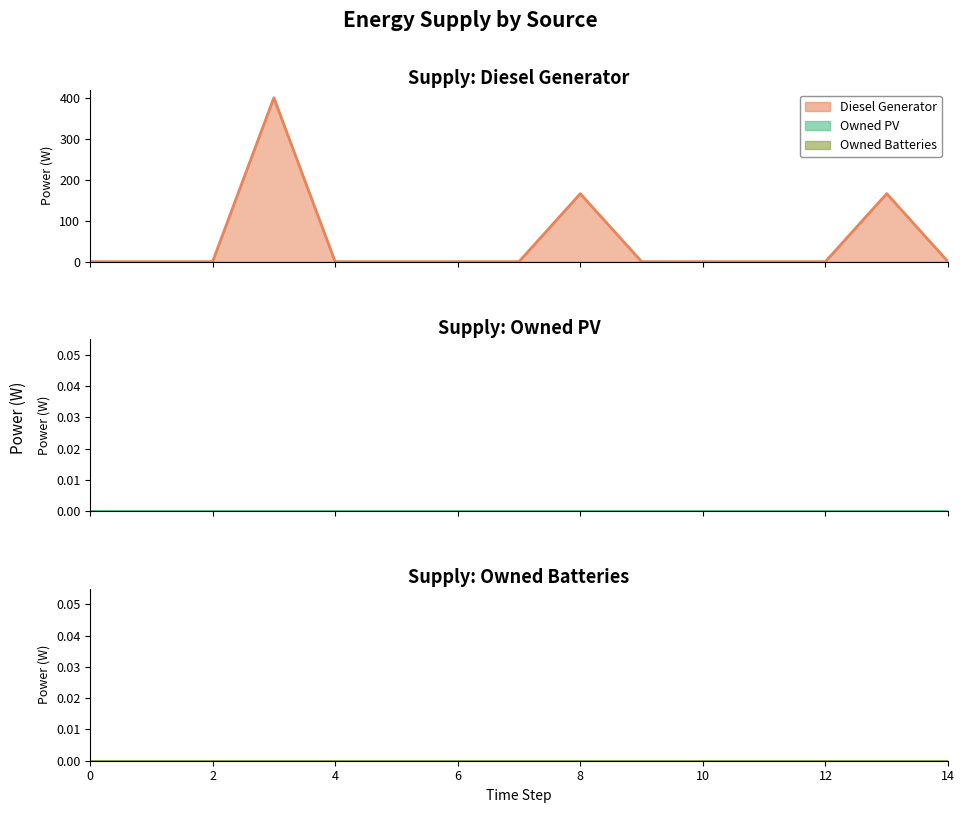

Reading left to right, what are all the values shown in this chart?

Diesel Generator: 0	0	0	400	0	0	0	0	166	0	0	0	0	166	0
Owned PV: 0	0	0	0	0	0	0	0	0	0	0	0	0	0	0
Owned Batteries: 0	0	0	0	0	0	0	0	0	0	0	0	0	0	0